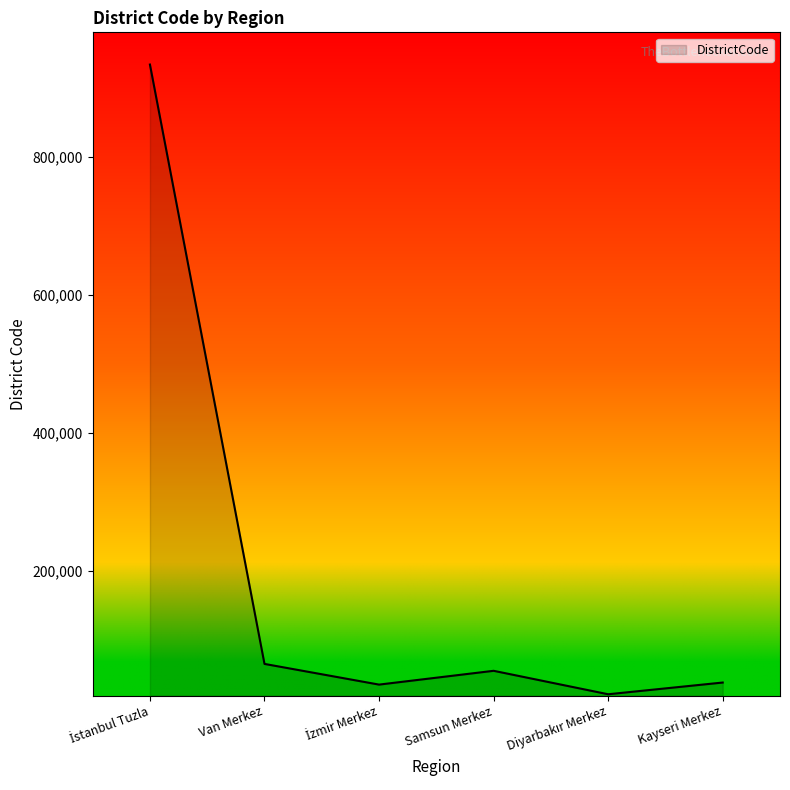

True or false: the data shows 55001 at Samsun Merkez.

True